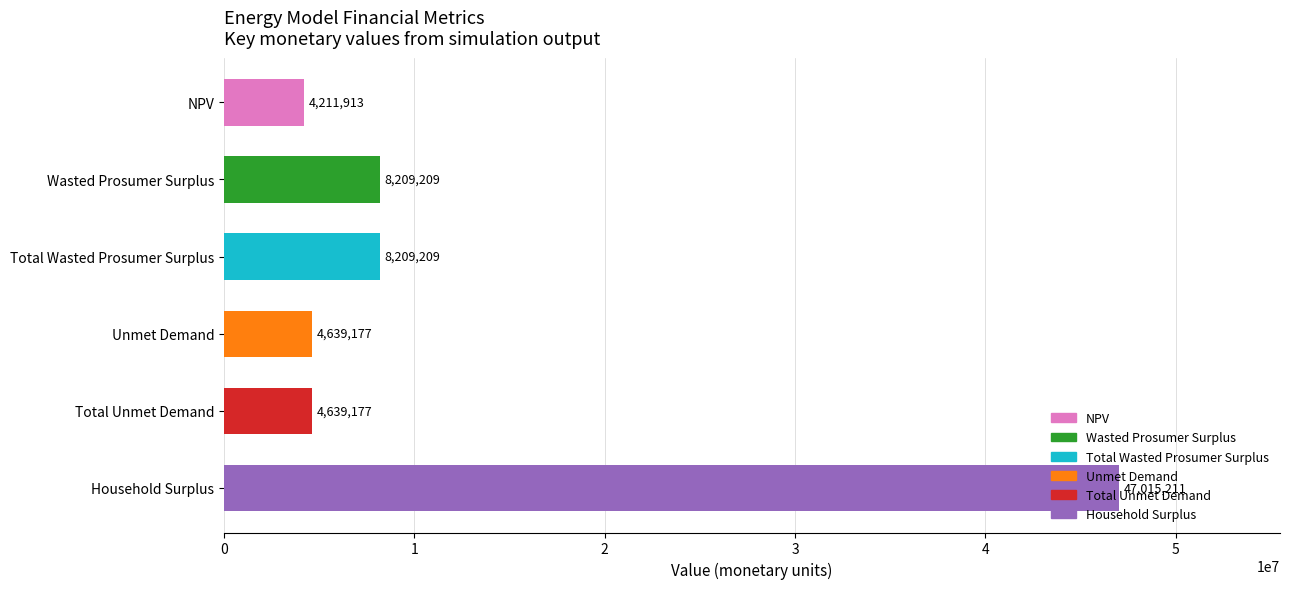

Rank the categories by value from highest to lowest.

Household Surplus, Wasted Prosumer Surplus, Total Wasted Prosumer Surplus, Unmet Demand, Total Unmet Demand, NPV